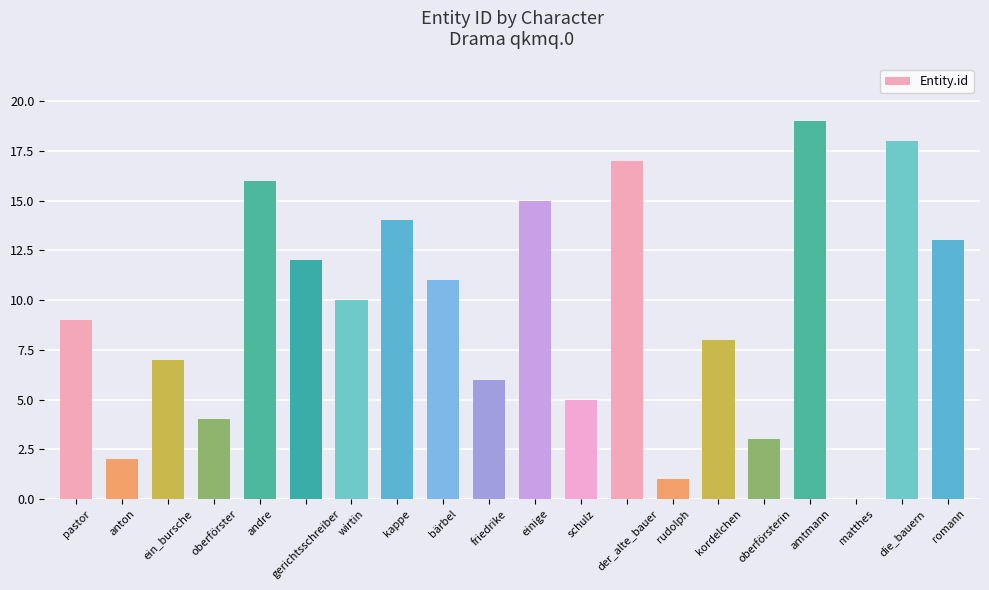

What is the sum of all values?

190